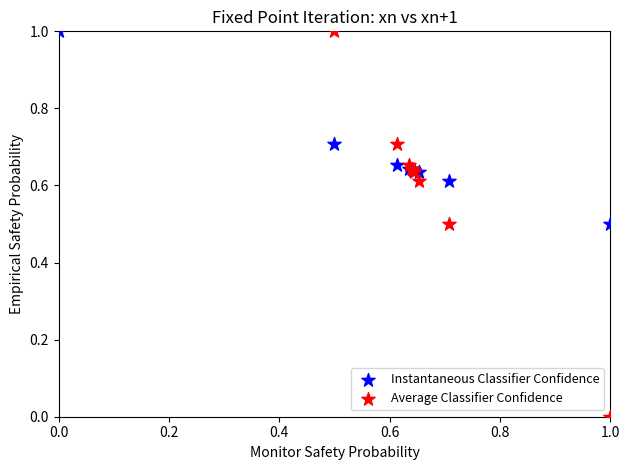

Which series has the widest spread of Y values?

Average Classifier Confidence